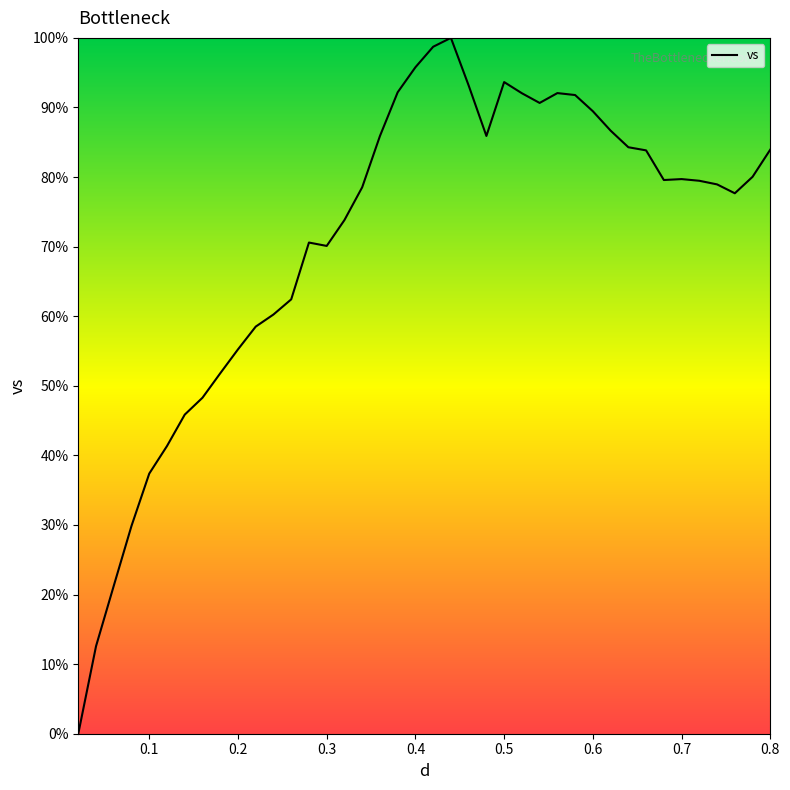

What is the difference between the maximum and minimum values?

100.0